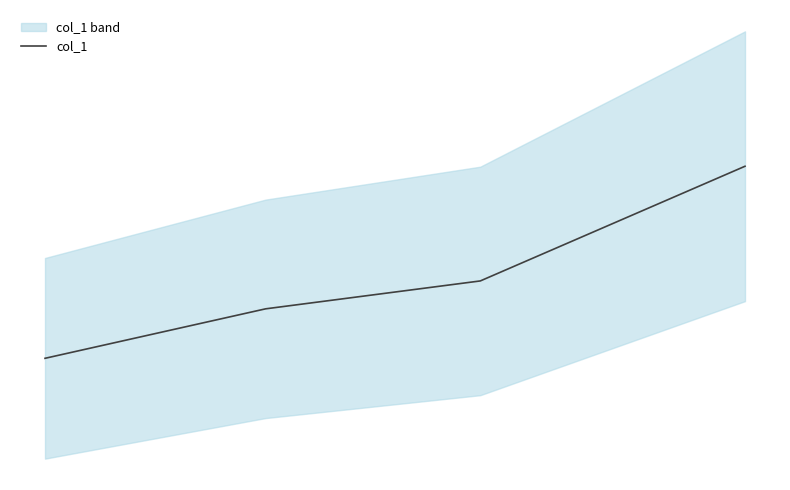

Which has a higher value, 1 or 0?

1